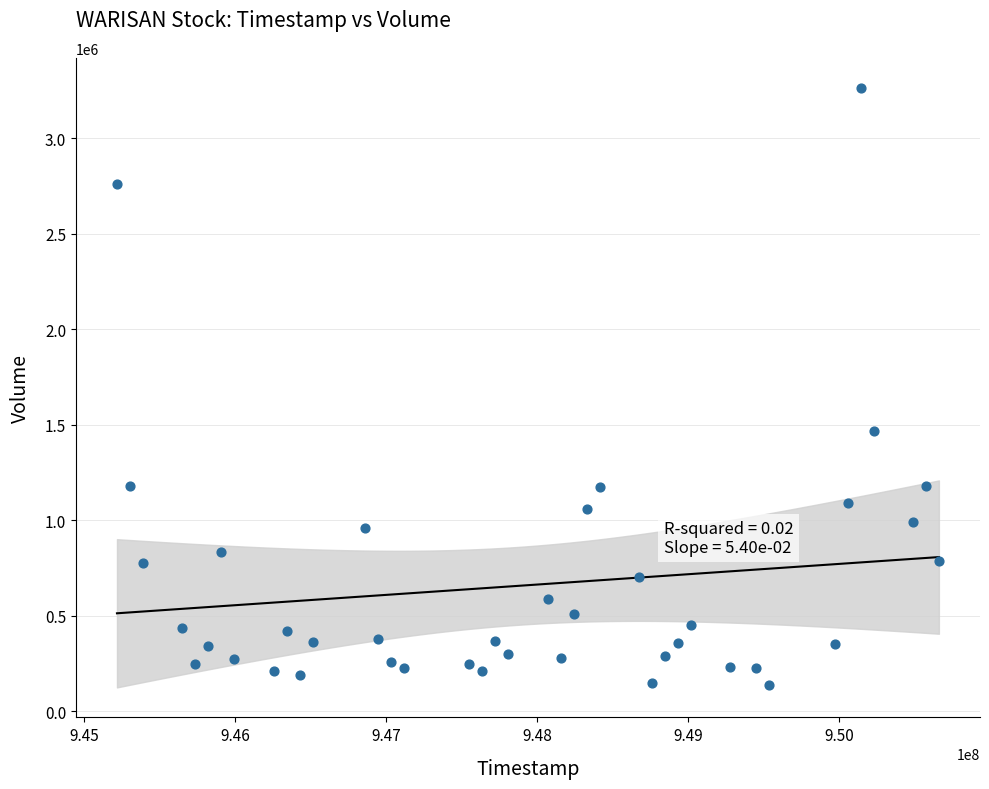

What Y value in the scatter plot is closest to 1701500?

1467000